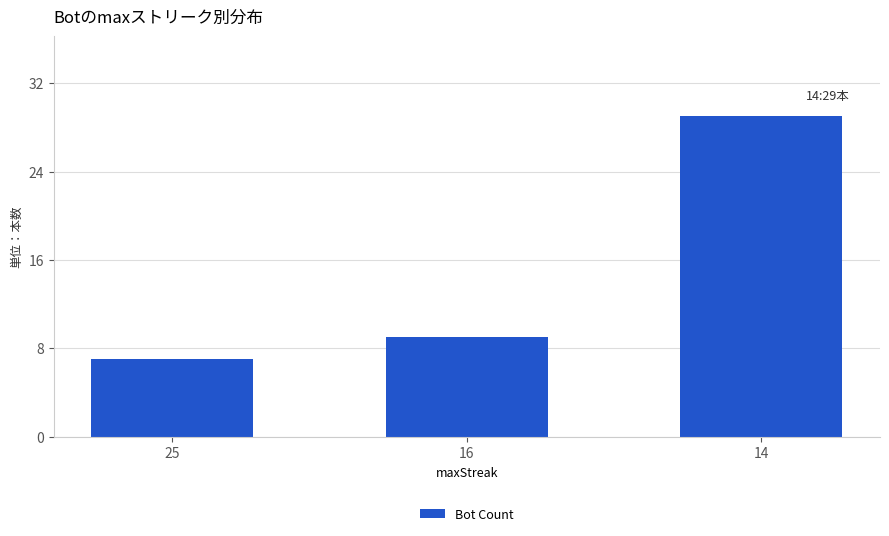

Is it true that the value at 16 is 16?

False